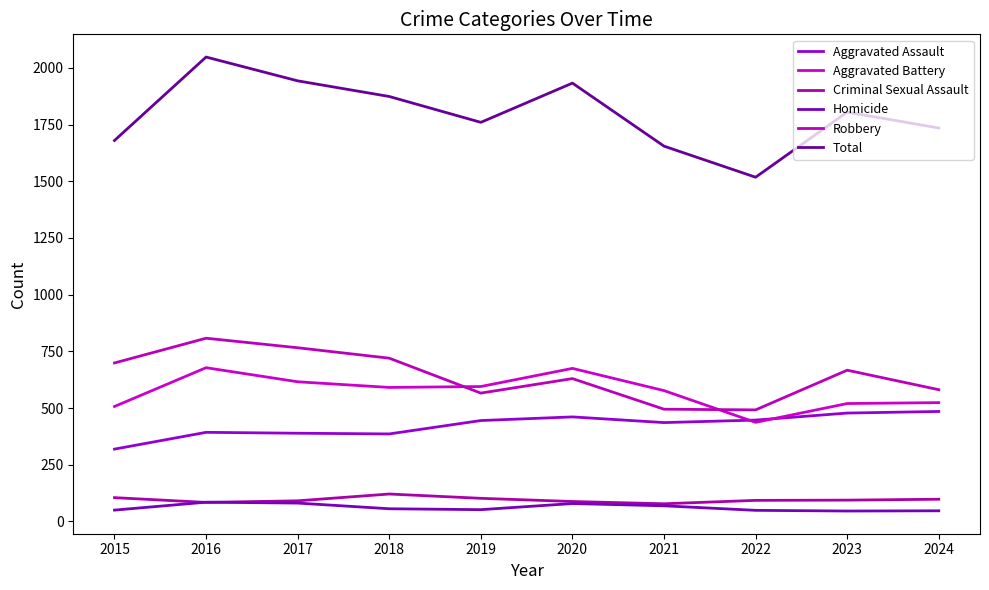

Where is Robbery nearest to the value 650?

2023